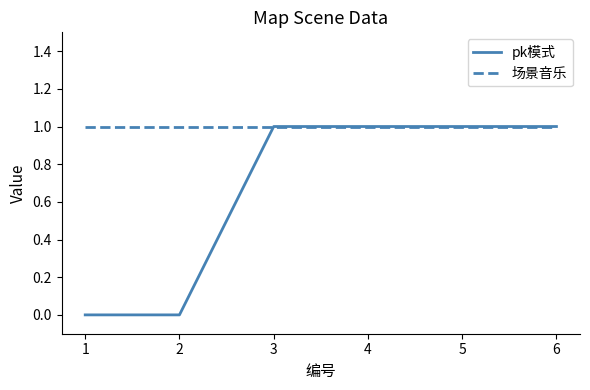

Does the chart have visible grid lines?

No